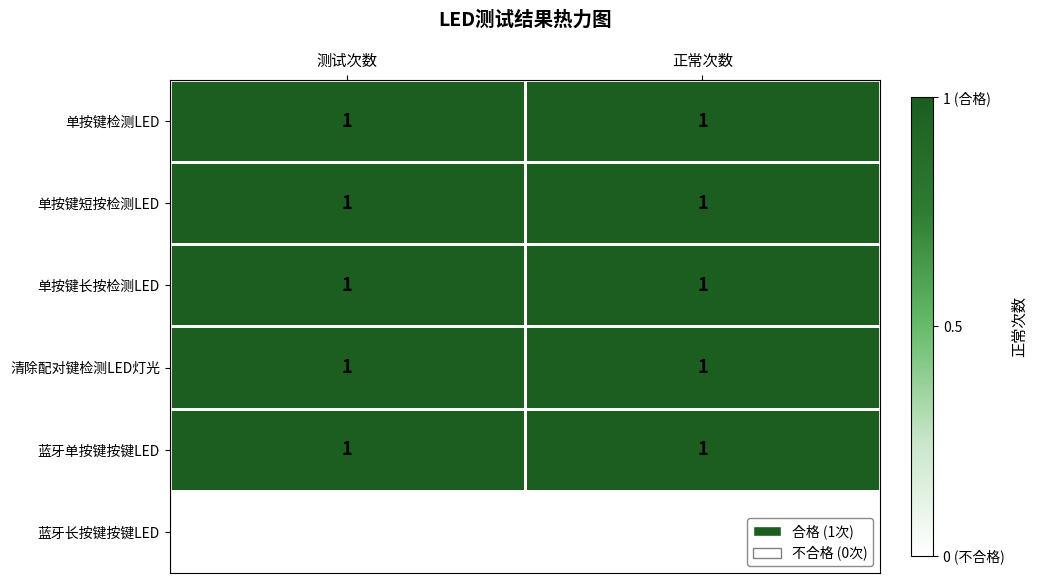

At how many categories does at least one series exceed 0?

2